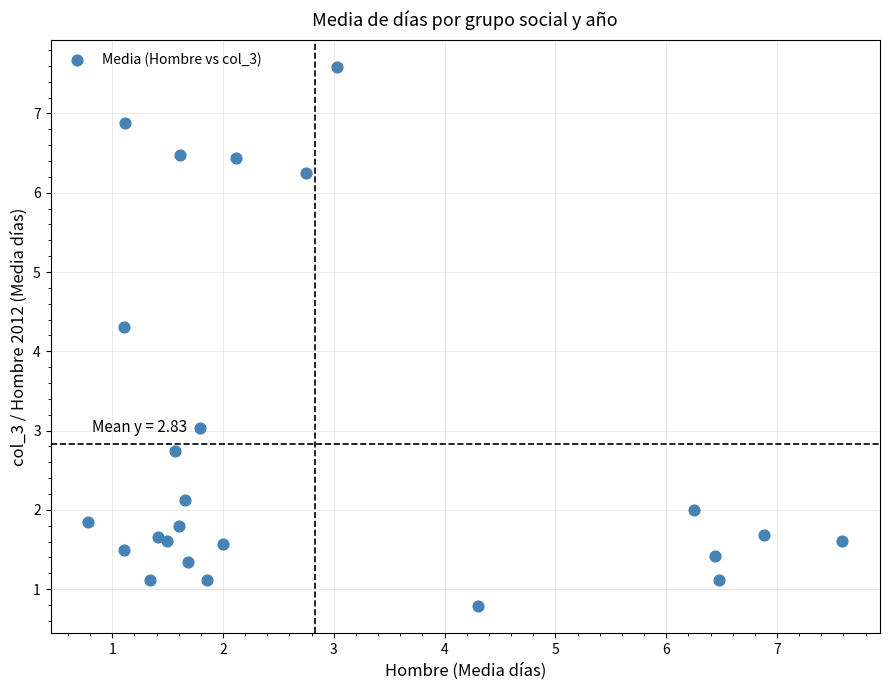

What is the range of X values (max minus min)?

6.8